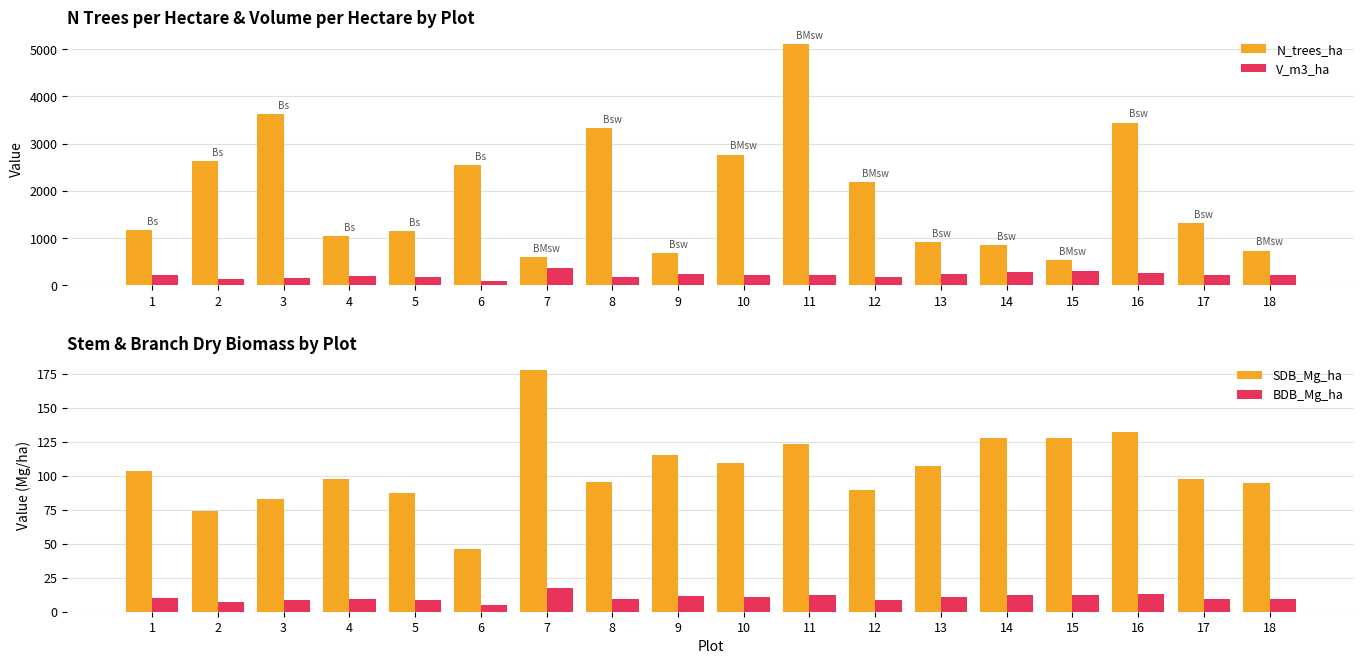

Where is BDB_Mg_ha nearest to the value 11?

10